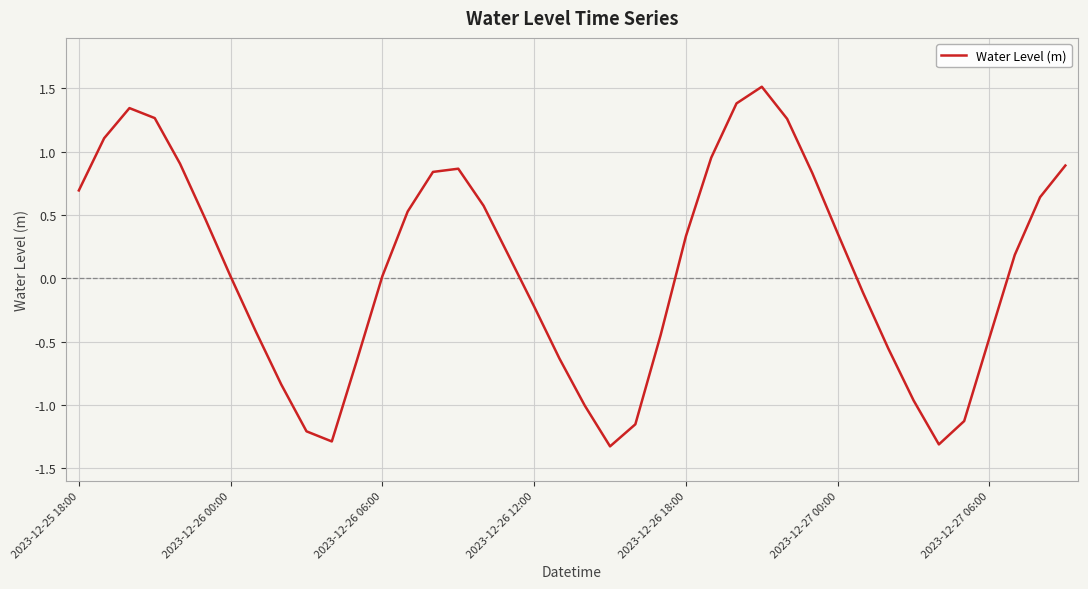

What is the smallest value displayed?

-1.3